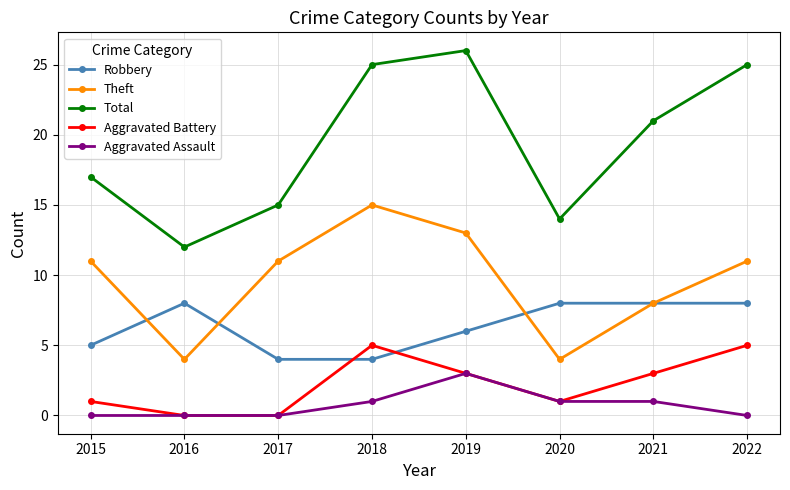

List the series in order of their peak value, highest first.

Total, Theft, Robbery, Aggravated Battery, Aggravated Assault